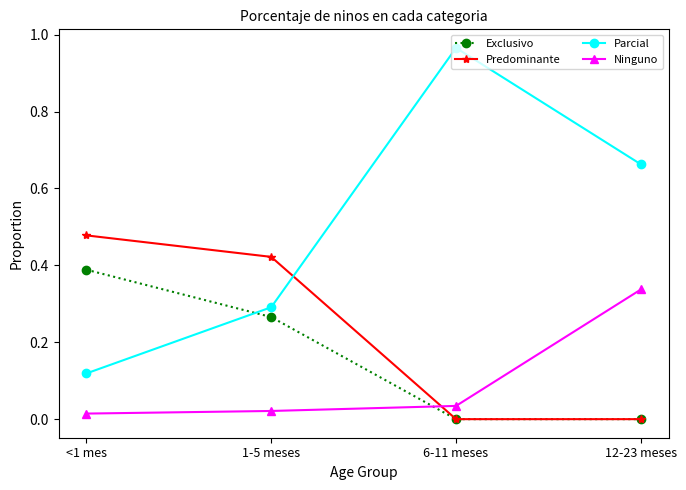

Which label corresponds to the largest value in the chart?

6-11 meses